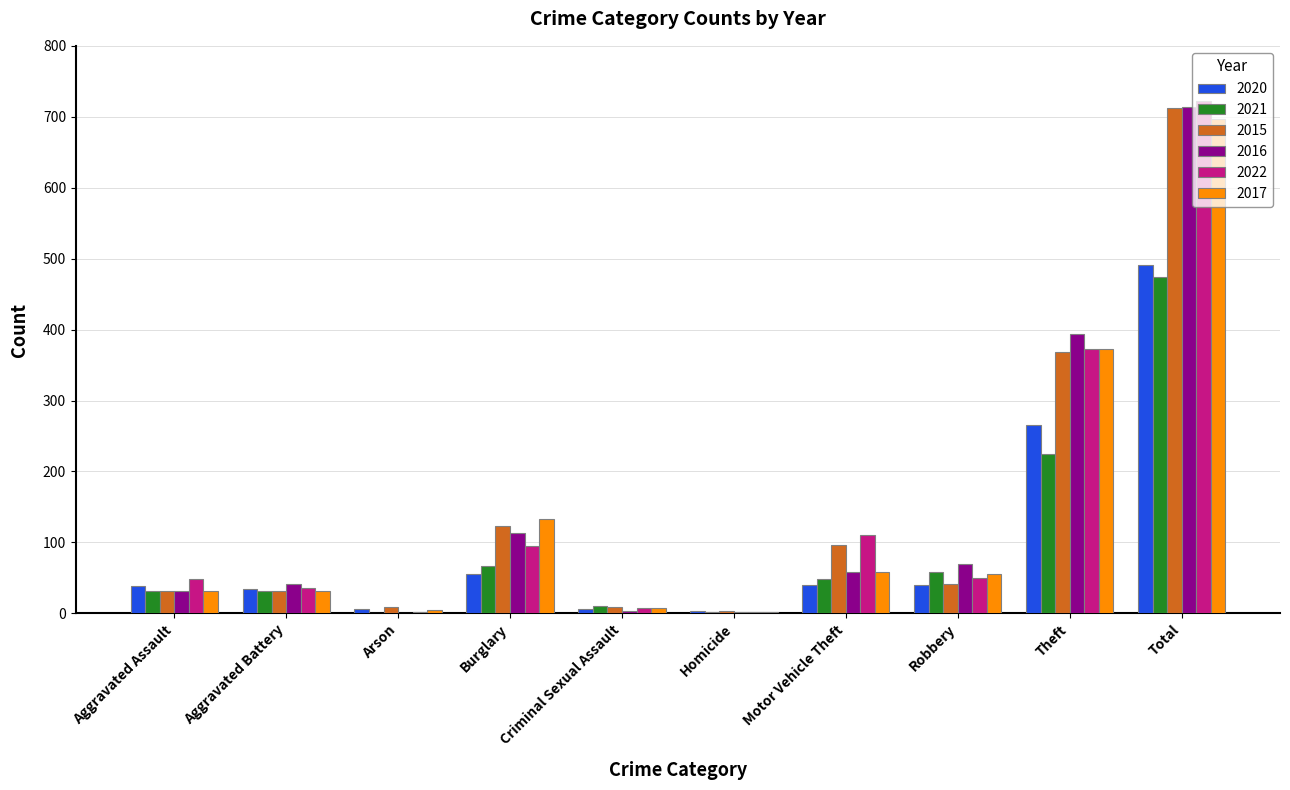

What is the sum of the 2020 values at Homicide and Criminal Sexual Assault?

10